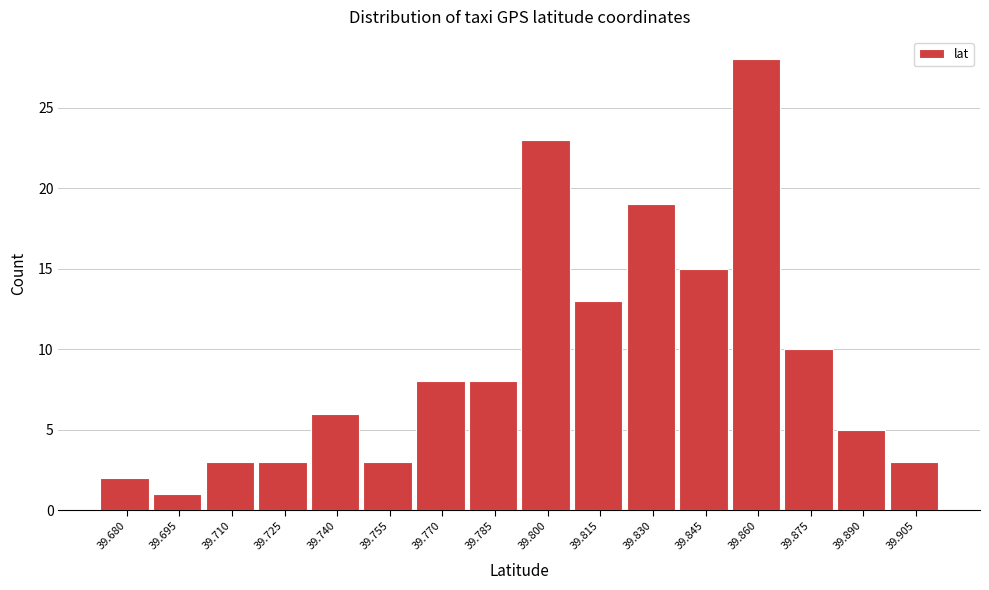

Reading right to left, transcribe all the data shown in this chart.

3	5	10	28	15	19	13	23	8	8	3	6	3	3	1	2